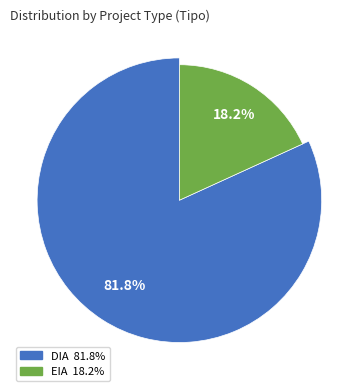

Between EIA and DIA, which is larger?

DIA